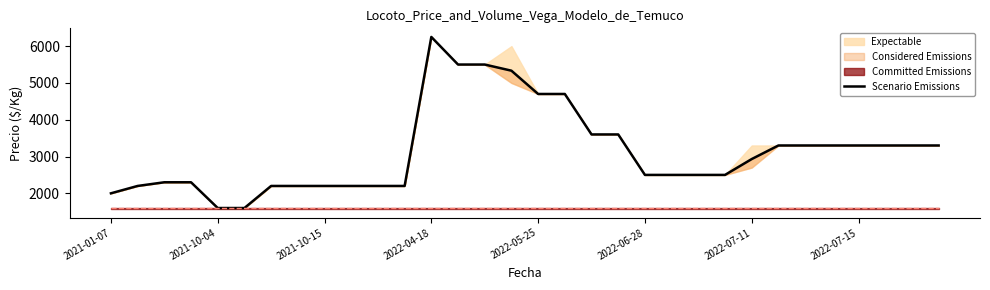

What is the sum of the values at 23 and 21?

5000